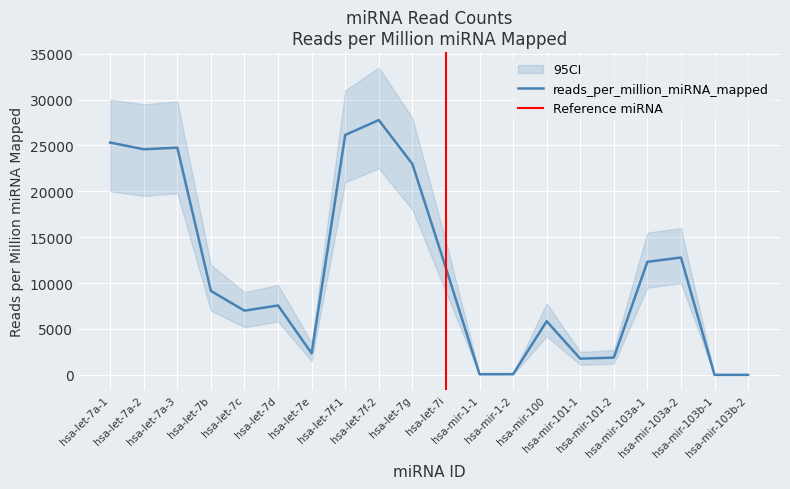

How many positive values are there?

18